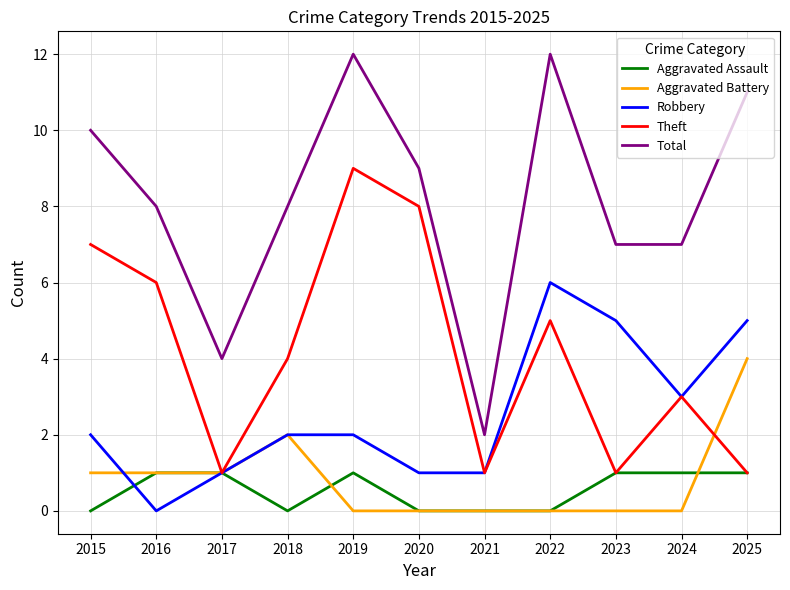

What is the maximum value shown in the chart?

12